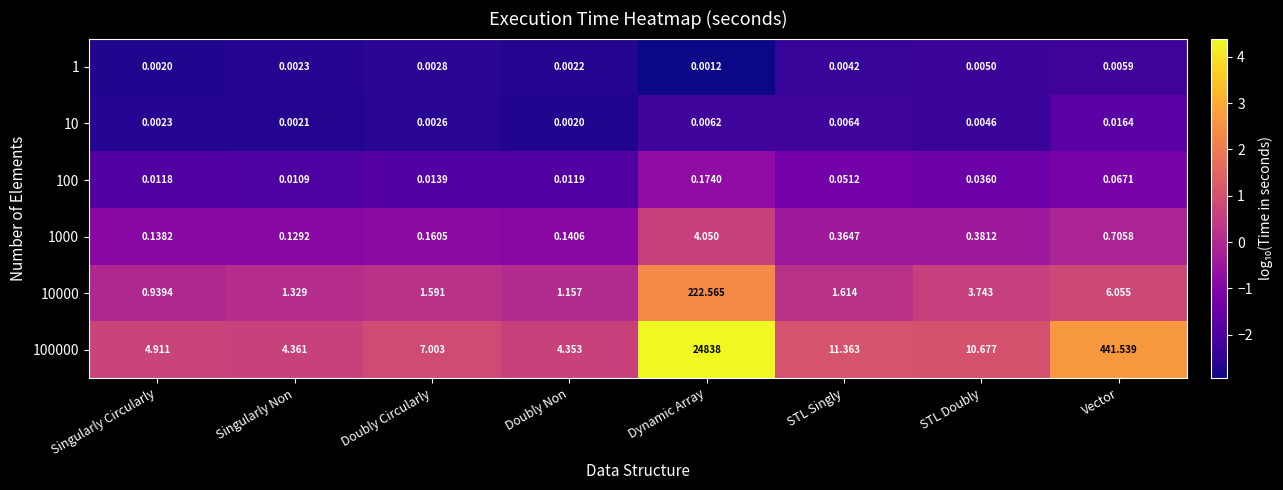

Which category has the lowest value in the 1 series?

Dynamic Array